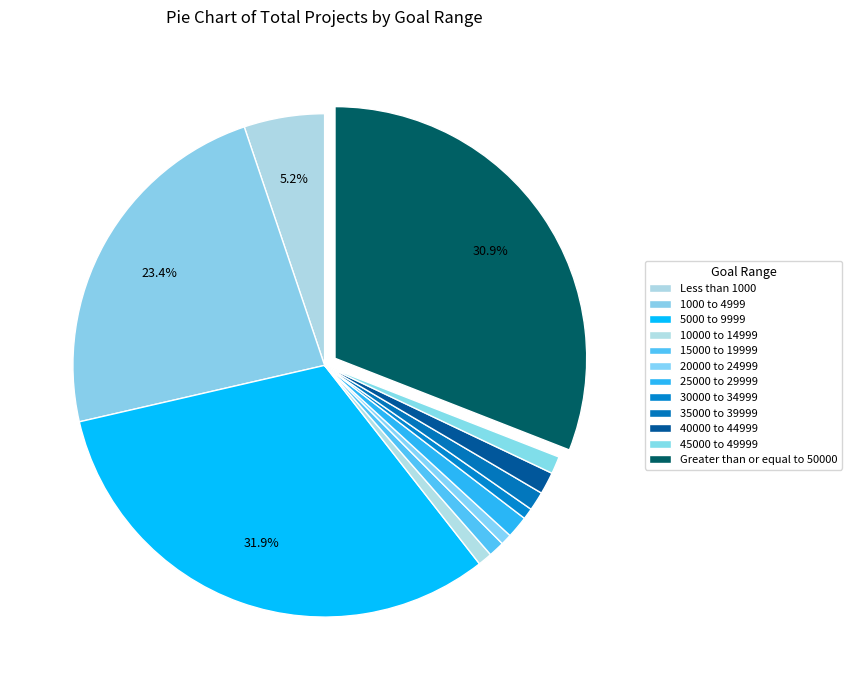

To the nearest percent, what portion does 20000 to 24999 represent?

1%